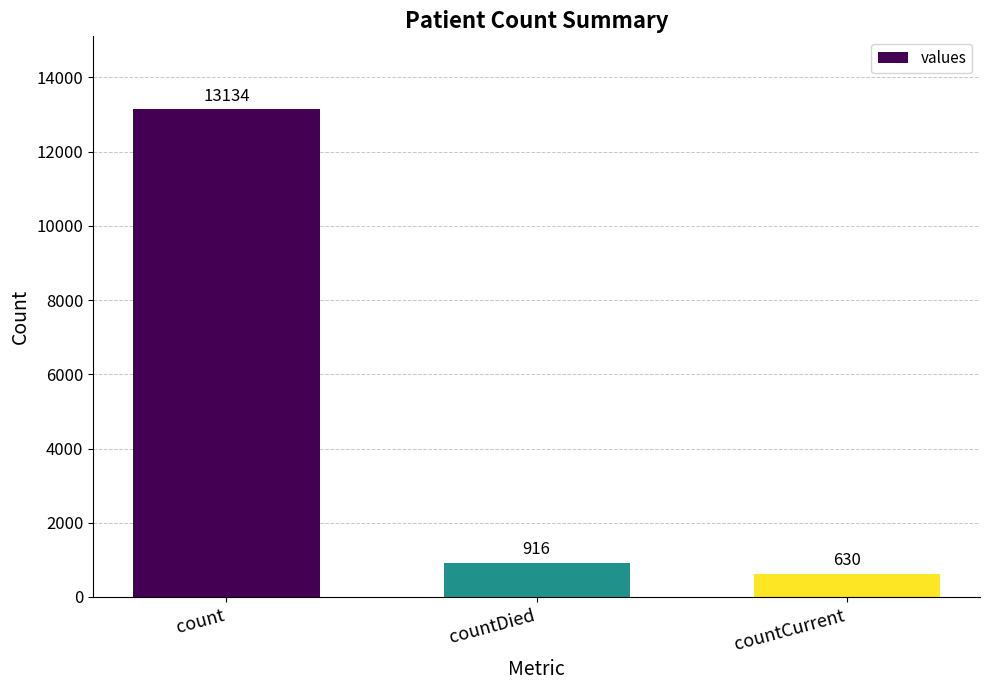

What is the ratio of the value at countDied to the value at count?

0.1